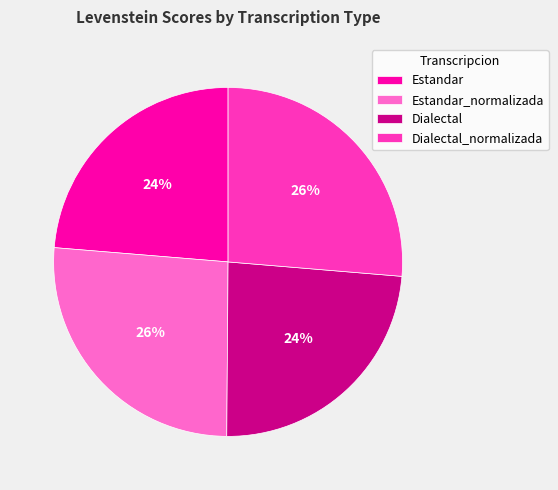

To the nearest percent, what is the average slice percentage?

25%